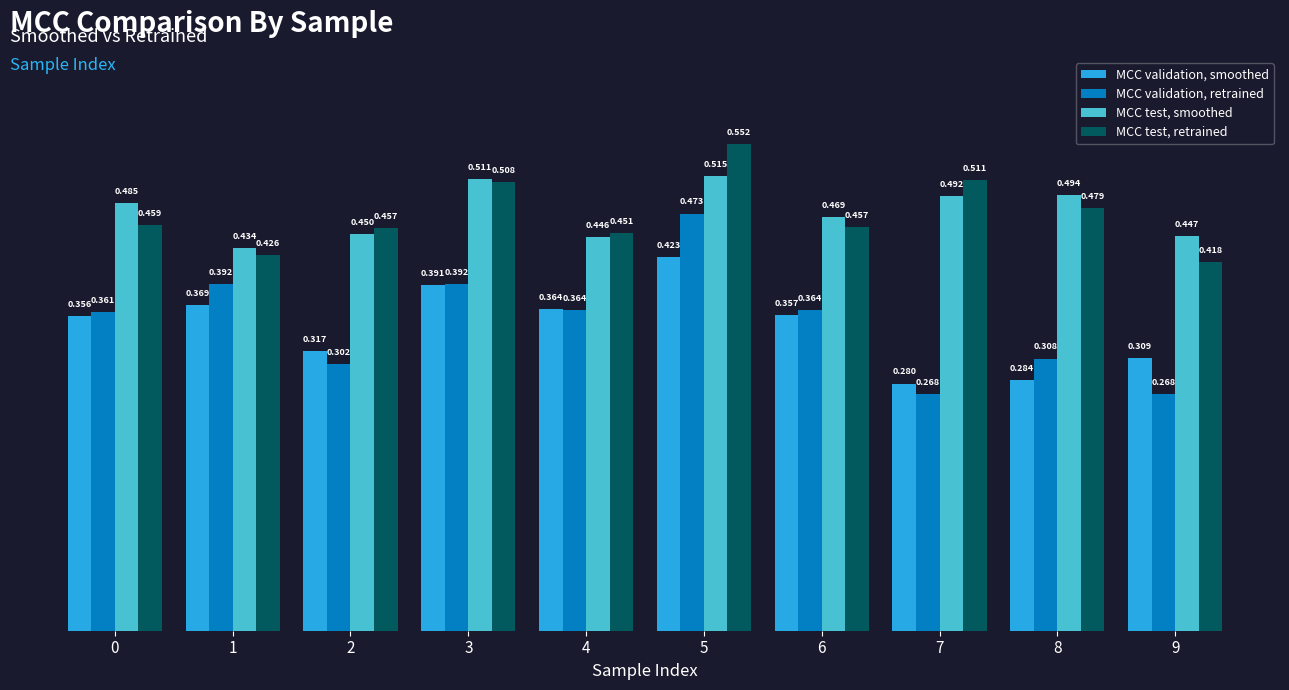

At which category does the chart reach its peak across all series?

5